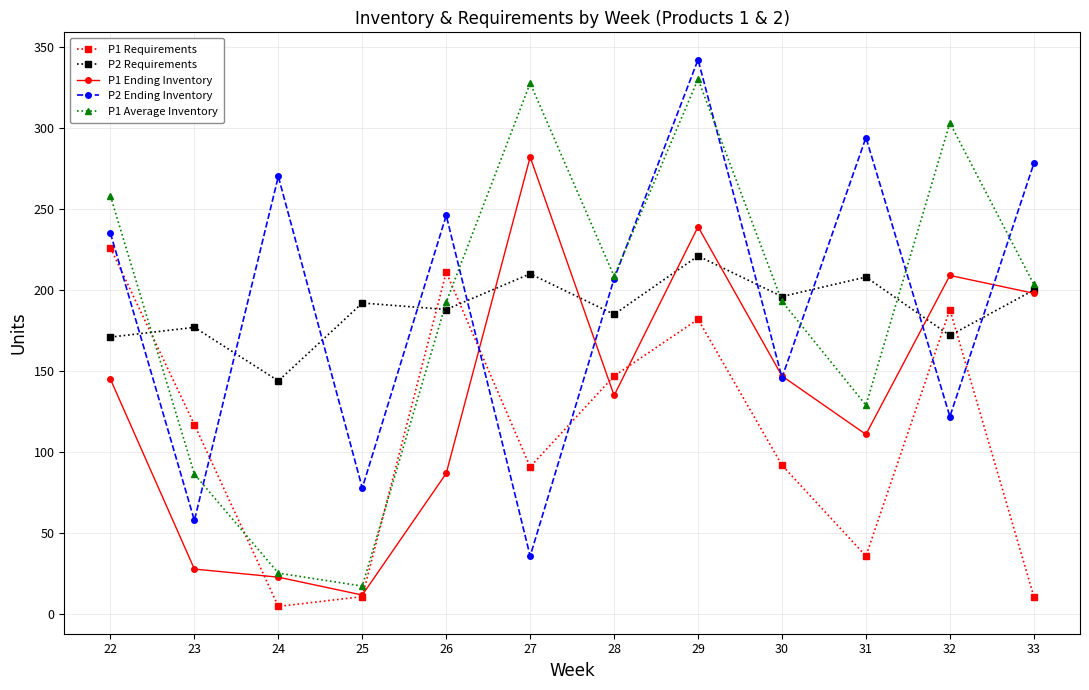

What are all the series names shown in the legend?

P1 Requirements, P2 Requirements, P1 Ending Inventory, P2 Ending Inventory, P1 Average Inventory